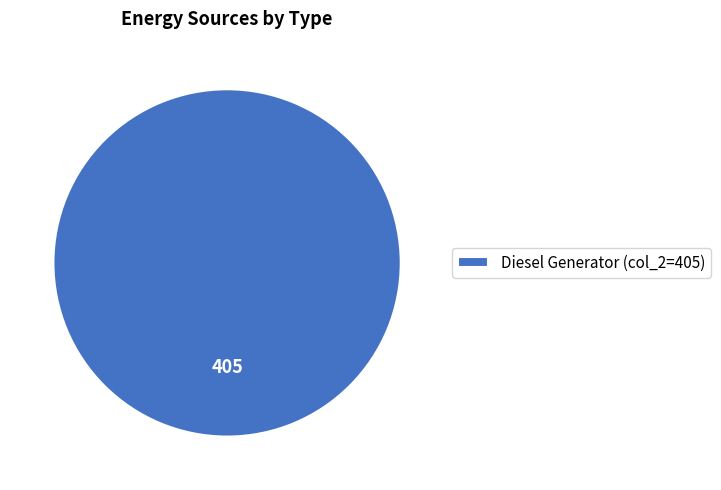

Rank the categories by value from lowest to highest.

Diesel Generator (col_2=405)